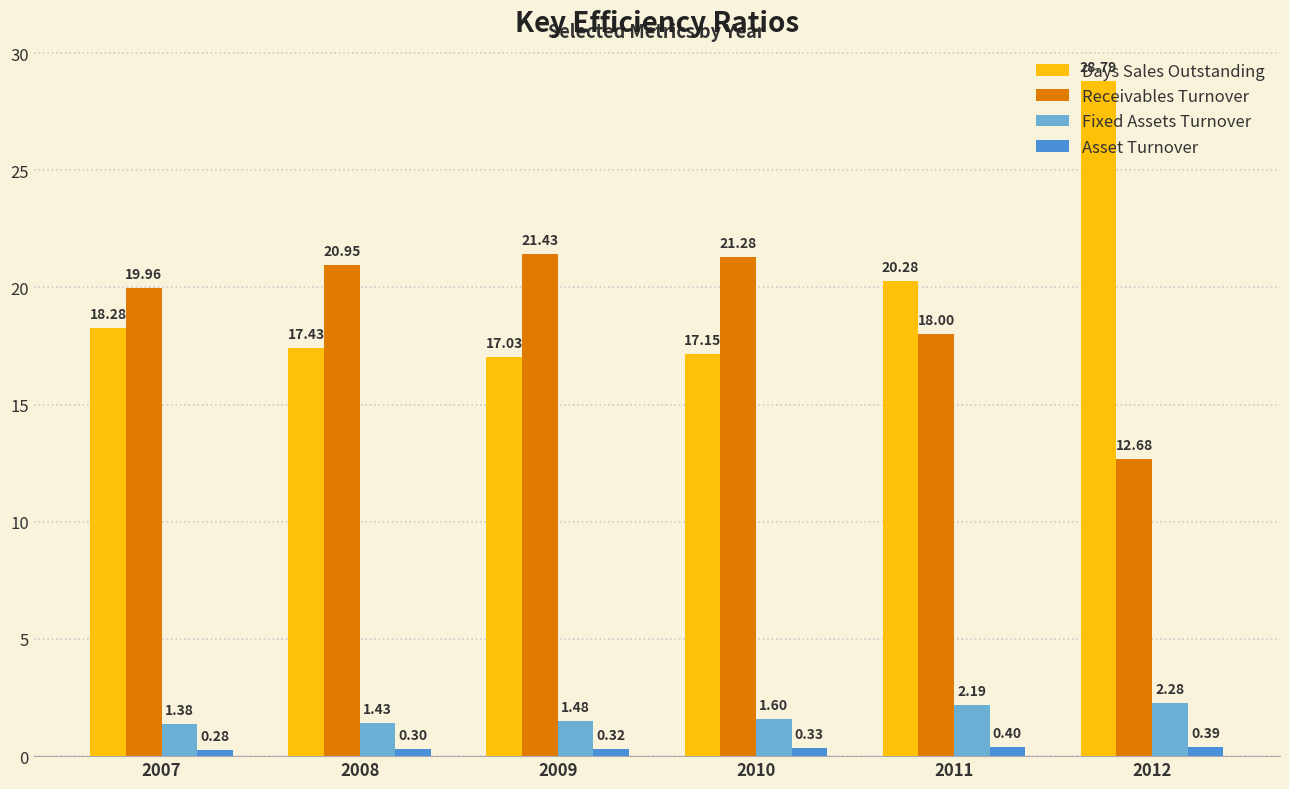

What is the greatest value displayed?

28.8